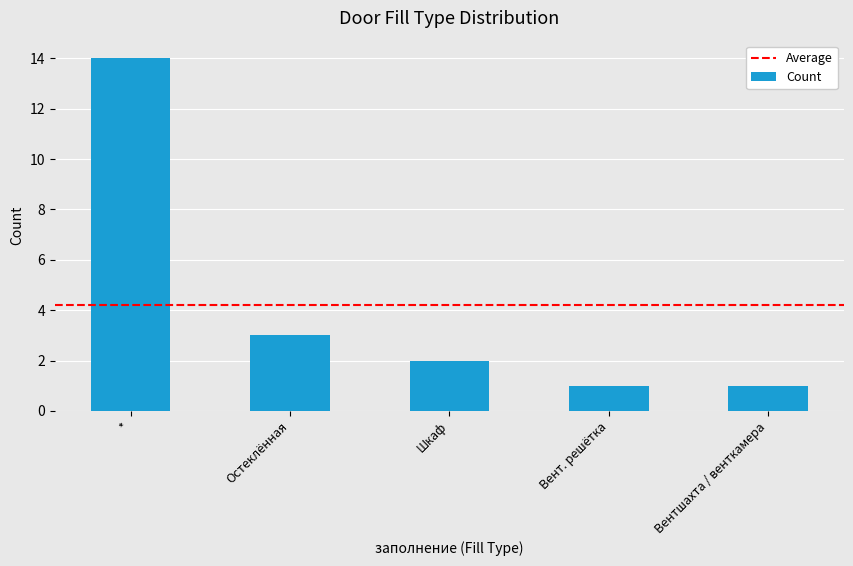

Which has a higher value, Шкаф or Вентшахта / венткамера?

Шкаф